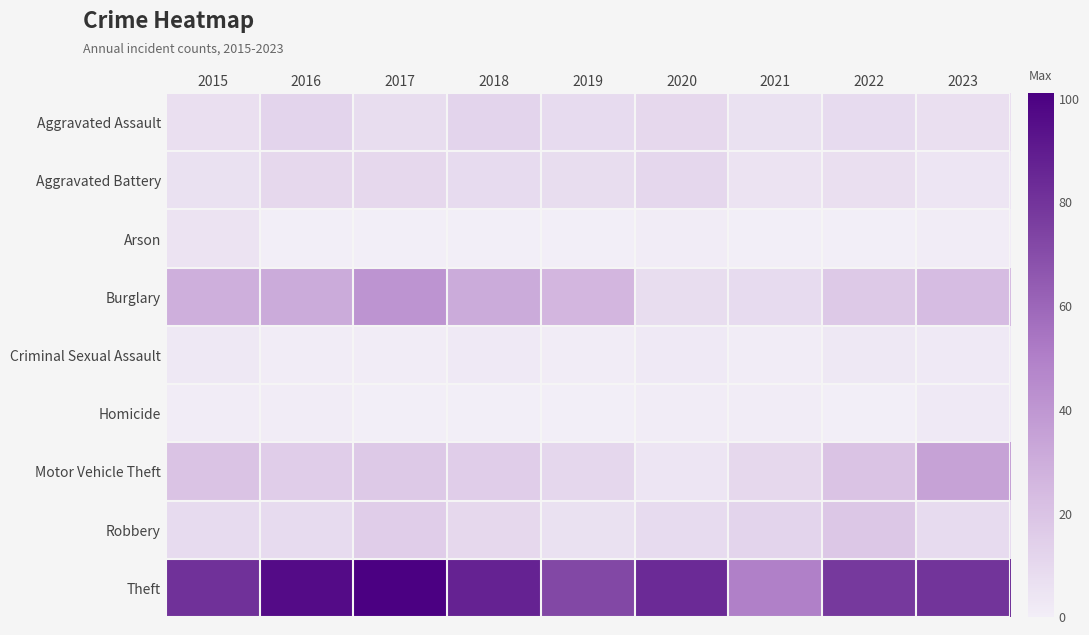

At 2023, list the series in order from largest to smallest.

Theft, Motor Vehicle Theft, Burglary, Robbery, Aggravated Assault, Aggravated Battery, Criminal Sexual Assault, Homicide, Arson